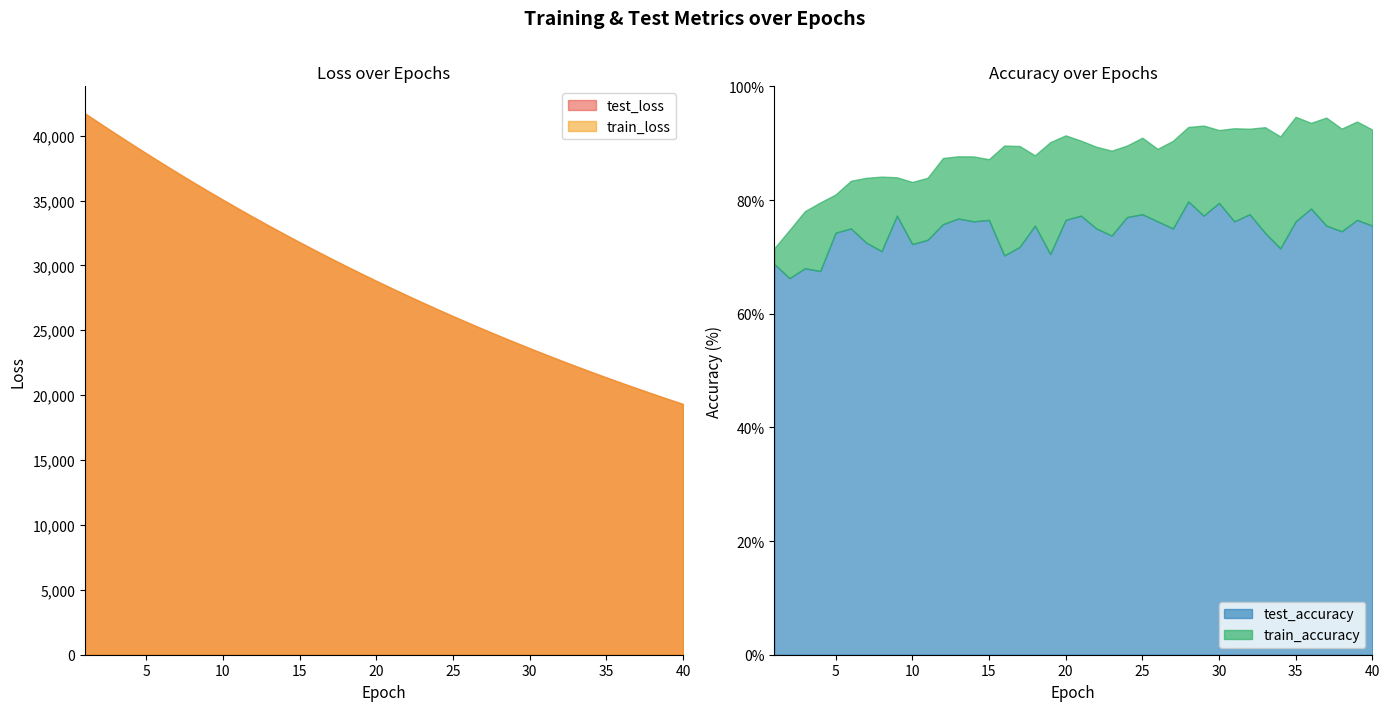

How many train_accuracy values are between 0 and 1?

40